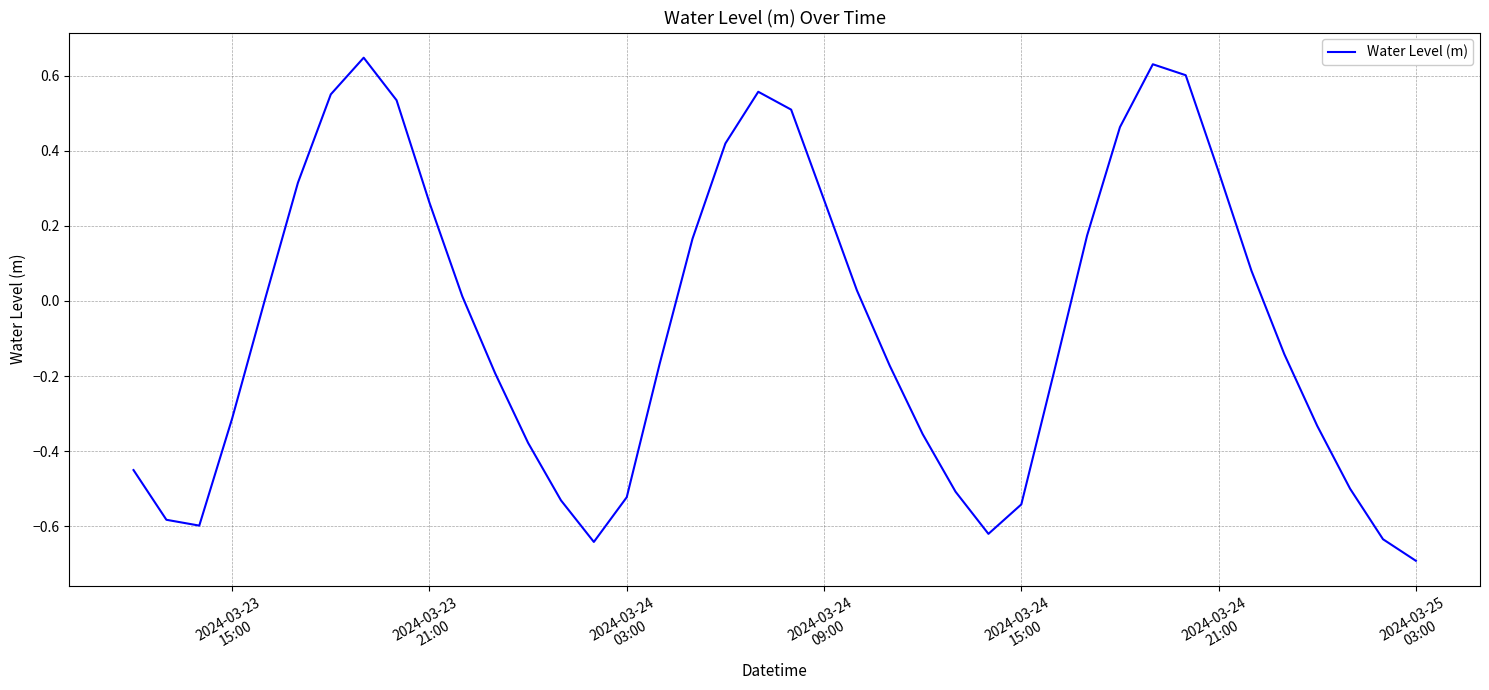

What is the smallest value displayed?

-0.7